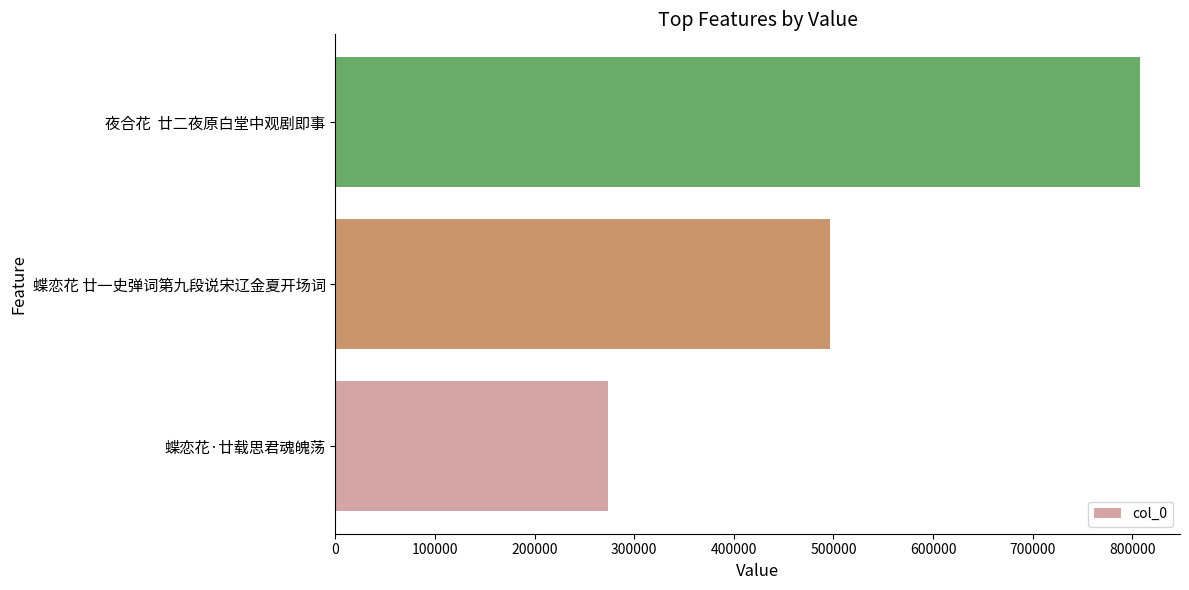

Approximately how many times larger is the value at 蝶恋花·廿载思君魂魄荡 compared to 夜合花  廿二夜原白堂中观剧即事?

0.3